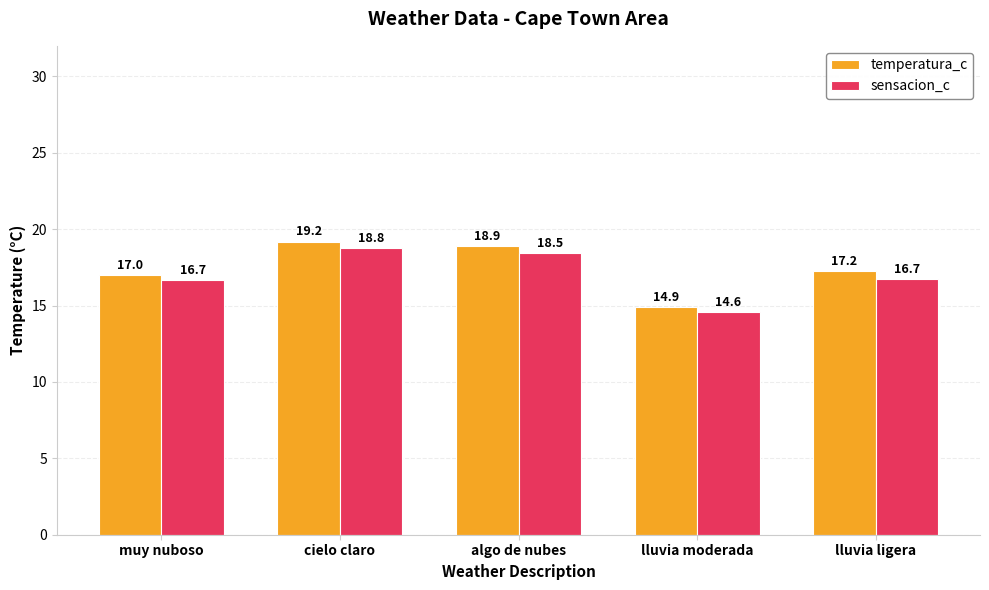

What is the average value of the sensacion_c series?

17.0